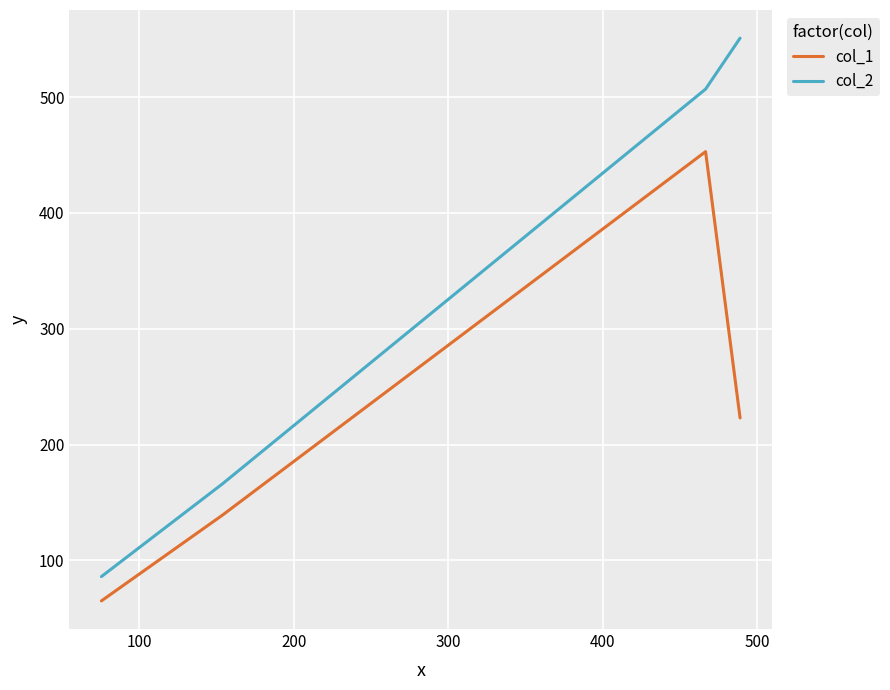

What is the difference between the maximum and minimum values in the col_1 series?

388